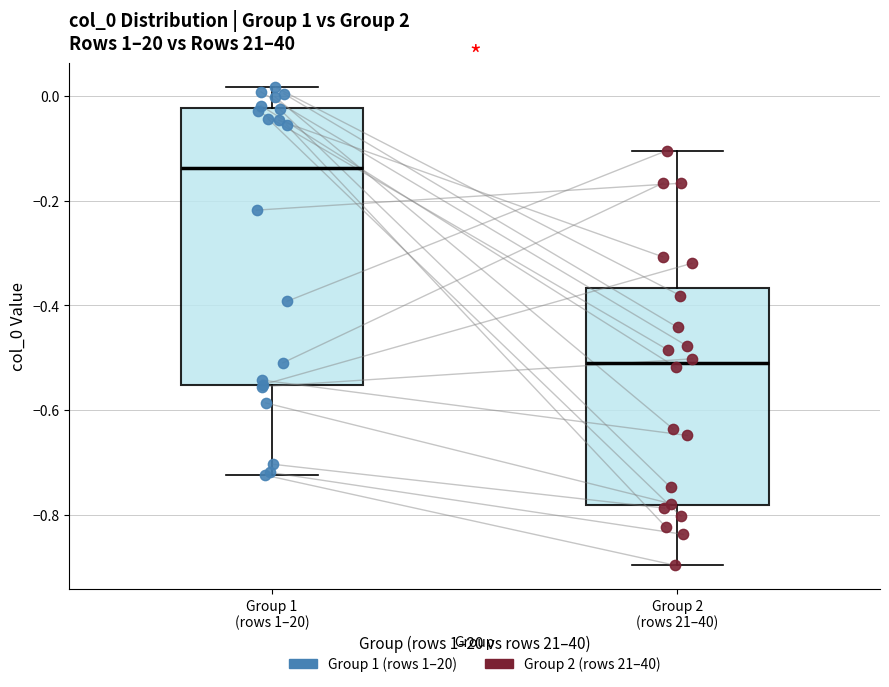

Reading left to right, transcribe this box plot: for each box, give where its median line is, the range the box spans, and where its two whiskers end, as read against the y-axis. The values are not printed on the chart, so give them approximately, as read against the axis.

Group 1 (rows 1–20): median -0.14, box -0.56 to -0.02, whiskers -0.72 to 0.02
Group 2 (rows 21–40): median -0.52, box -0.78 to -0.36, whiskers -0.90 to -0.10